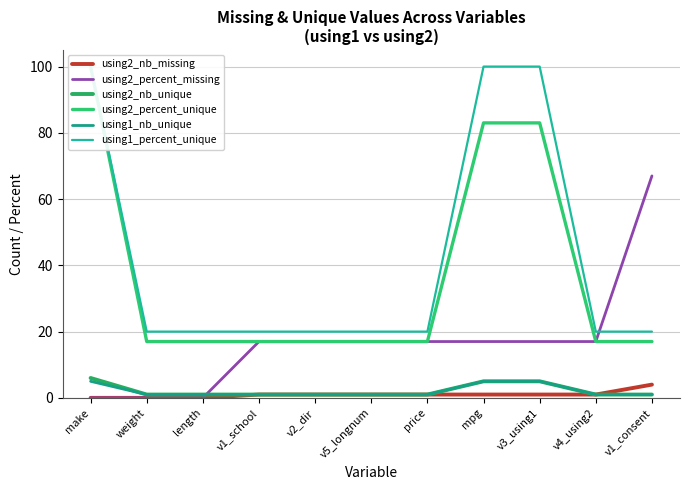

True or false: using2_nb_missing has a value of -2 at length.

False